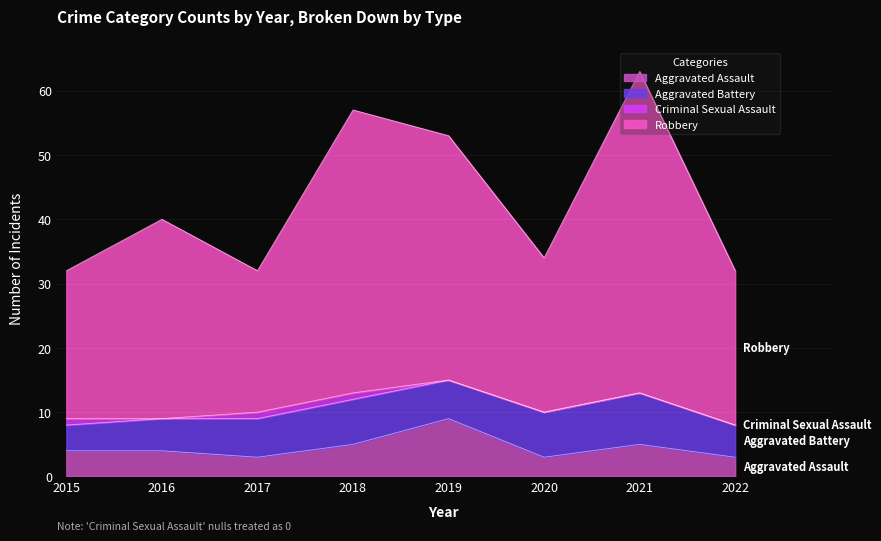

Which series changed the most between 2017 and 2021?

Robbery